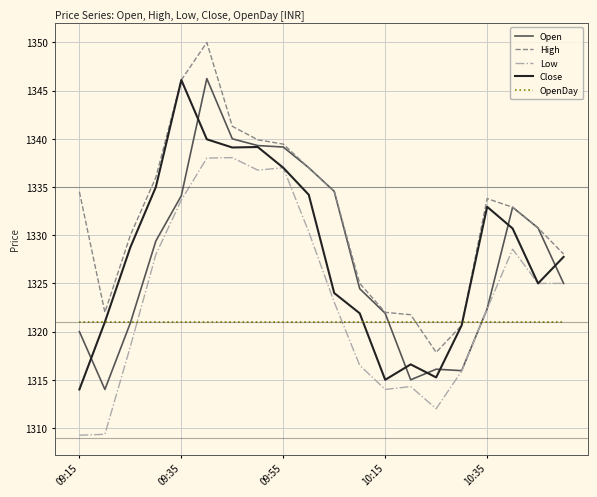

What is the minimum value for OpenDay?

1321.0